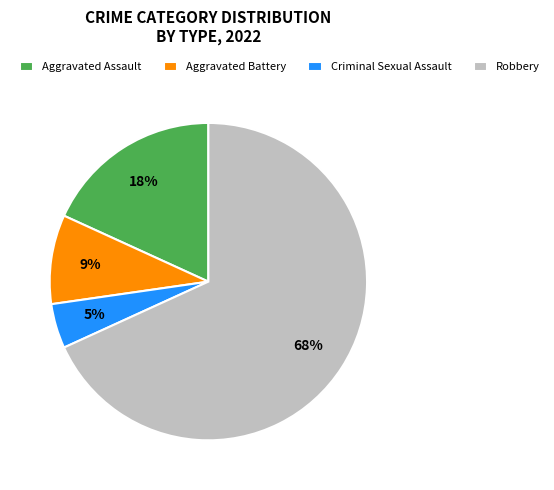

Combined, do Aggravated Battery and Robbery account for over 50%?

Yes